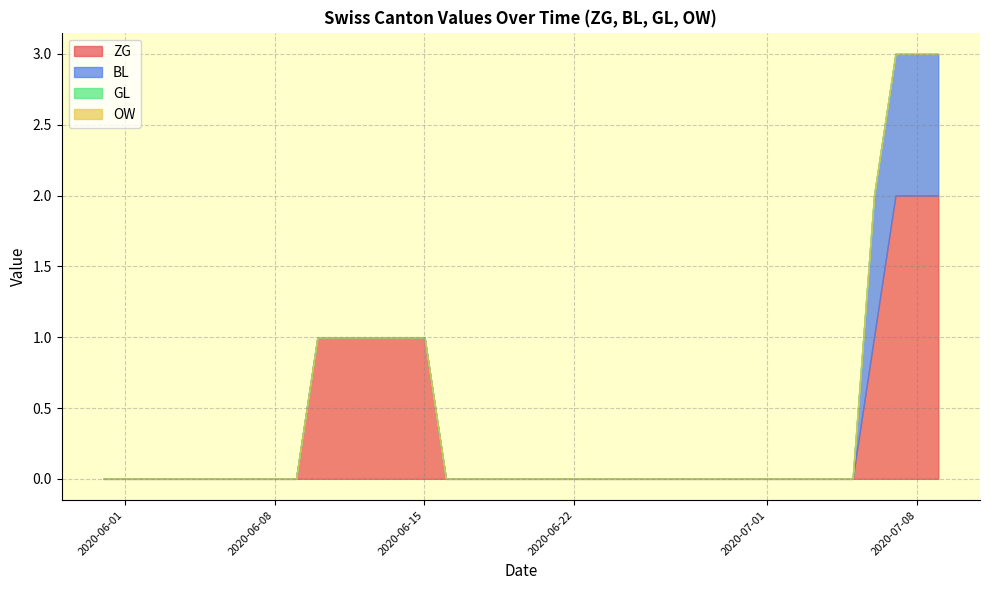

Which series has the largest total across all categories?

ZG